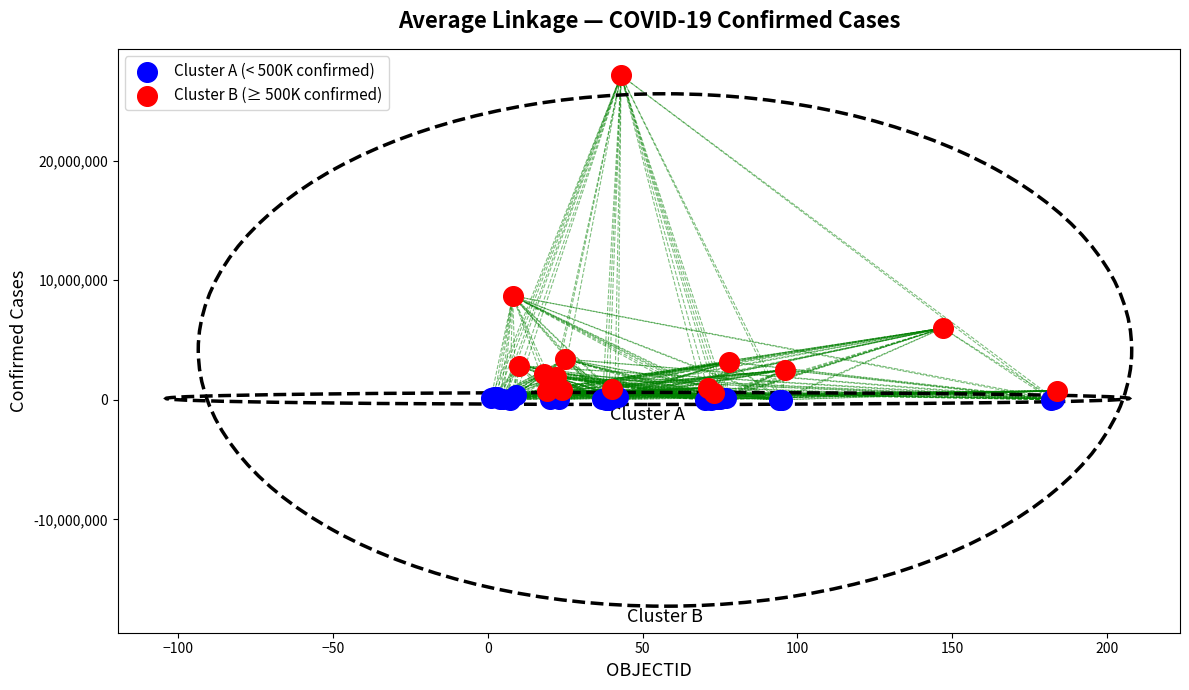

Which series reaches the maximum Y coordinate?

Cluster B (≥ 500K confirmed)